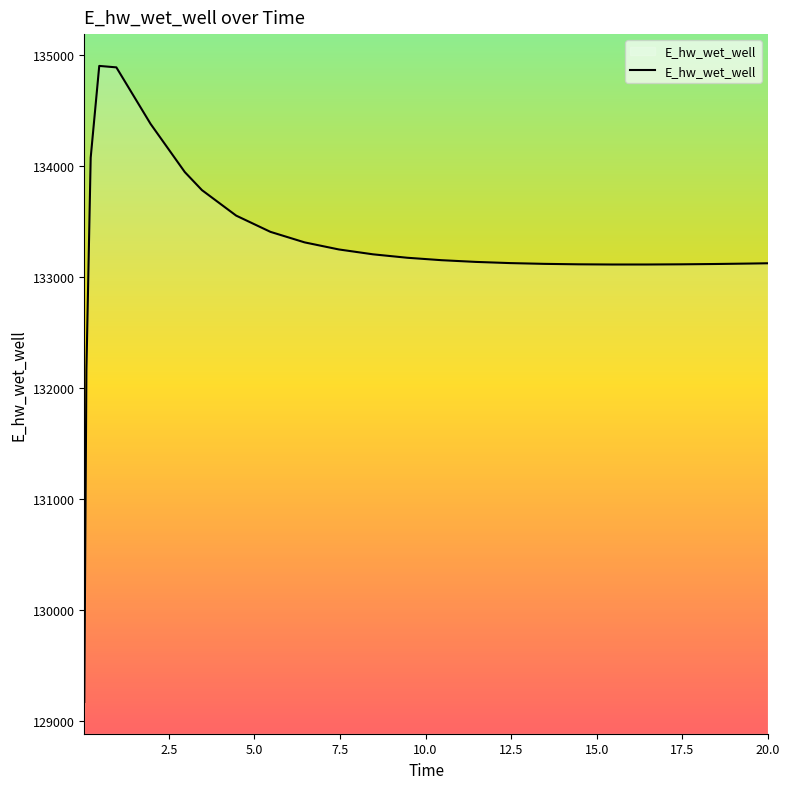

What is the maximum value shown in the chart?

134901.6